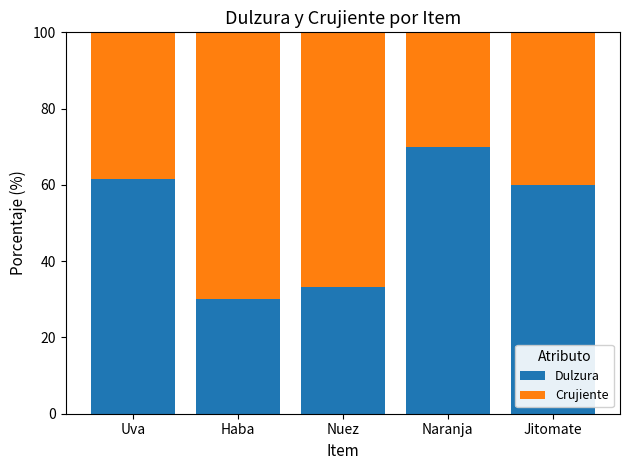

What is the total value across all series at Naranja?

100.0